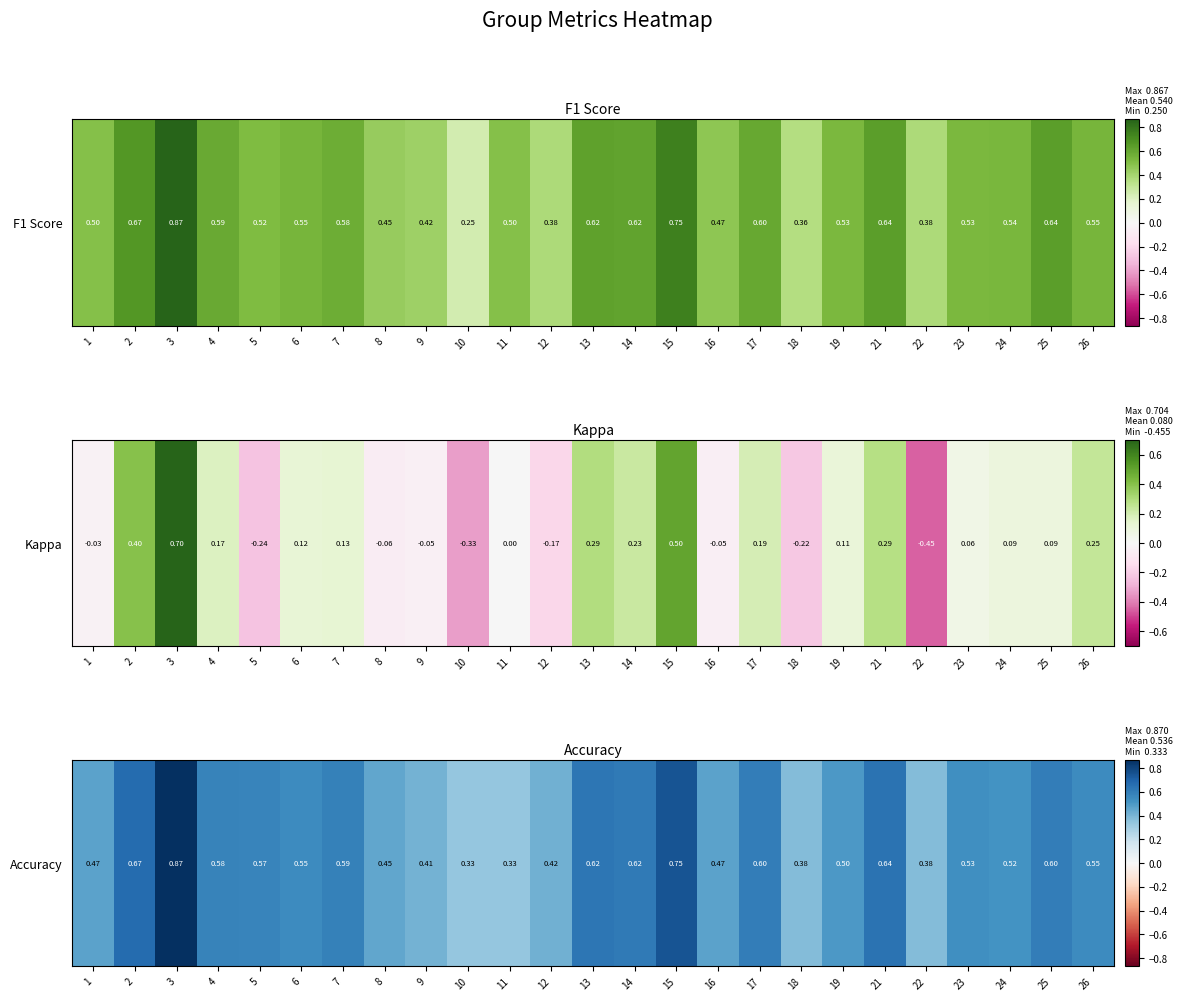

What is the difference between the maximum and minimum values?

0.5